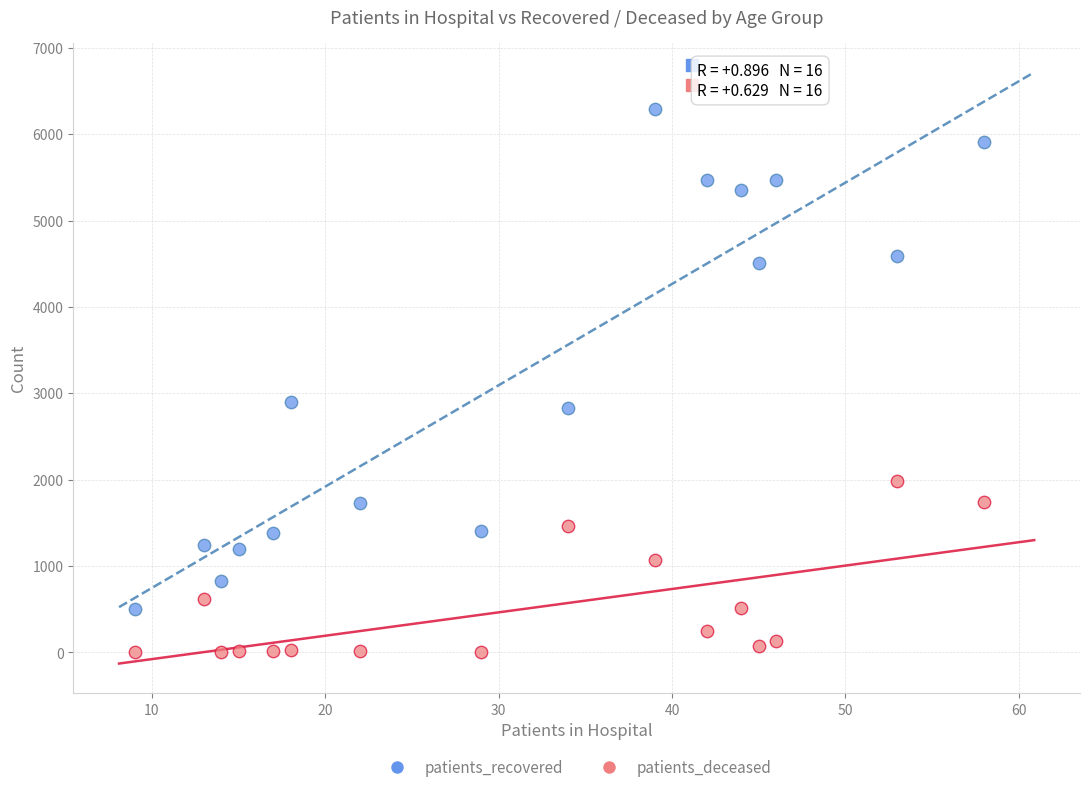

Which series has the widest spread of Y values?

patients_recovered